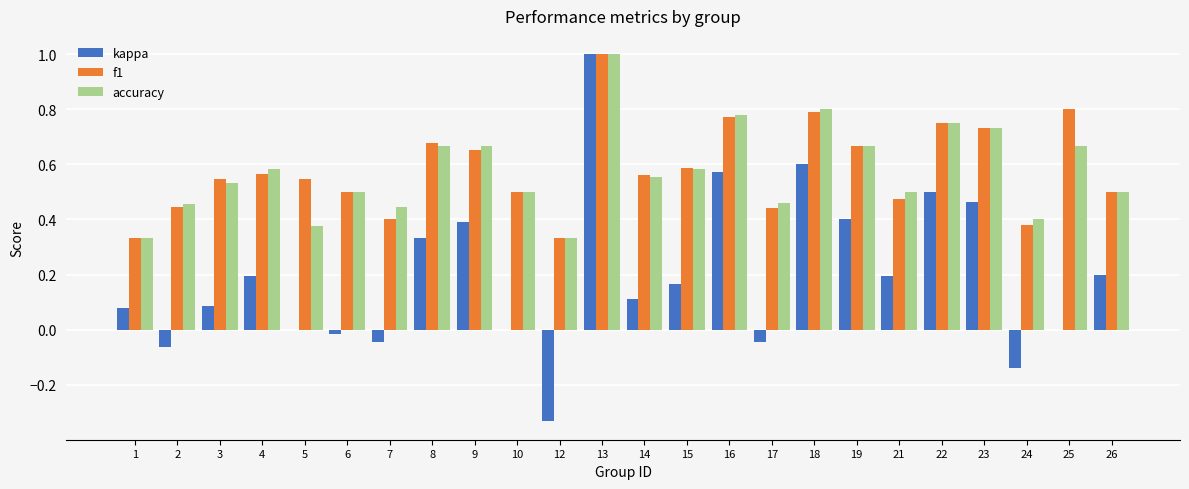

Is it true that f1 equals 0.8 at 6?

False